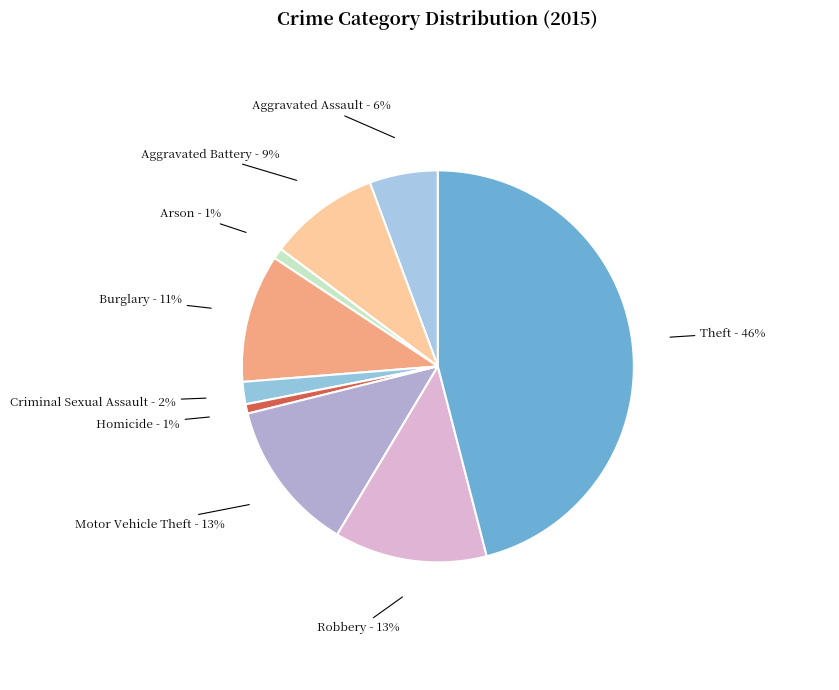

Do Aggravated Battery and Homicide together represent more than half of the pie?

No